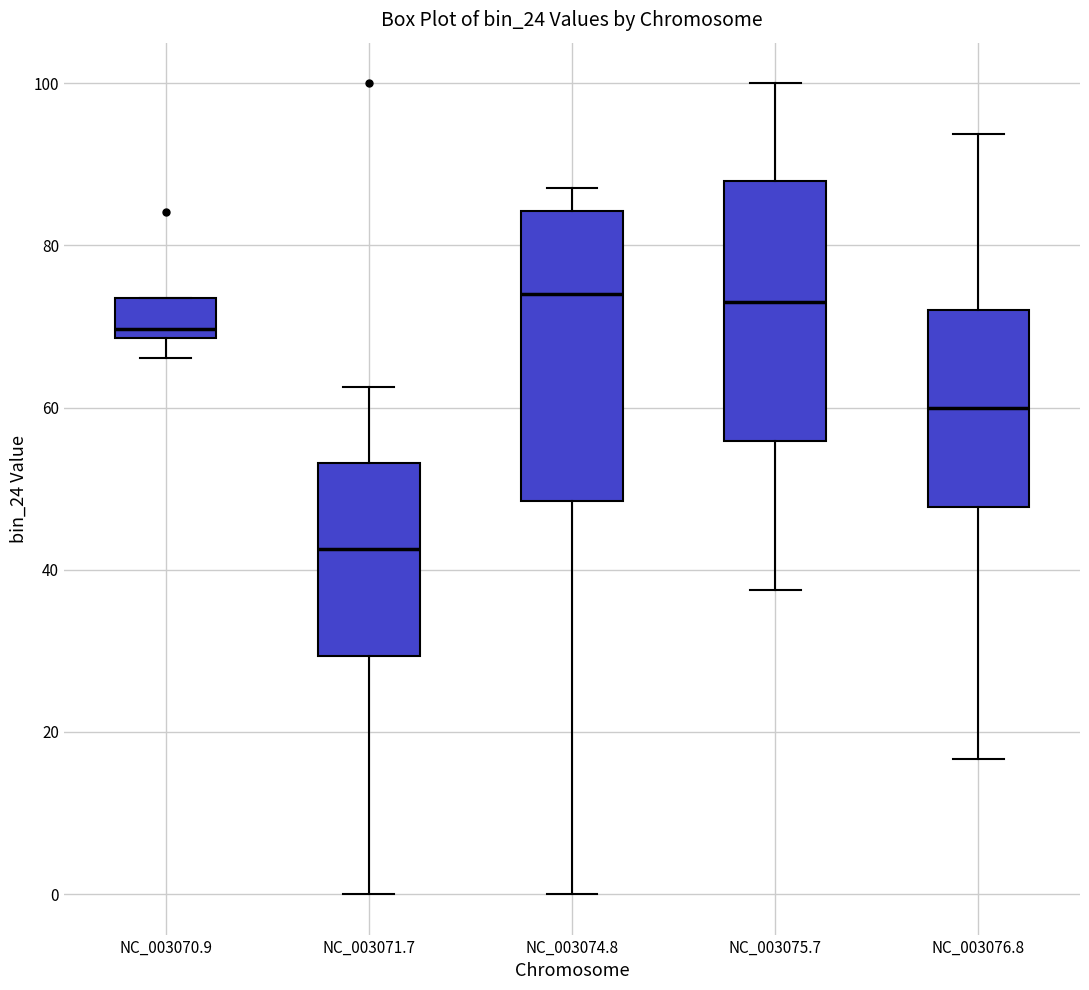

Which box is the tallest, from its lower edge to its upper edge?

NC_003074.8